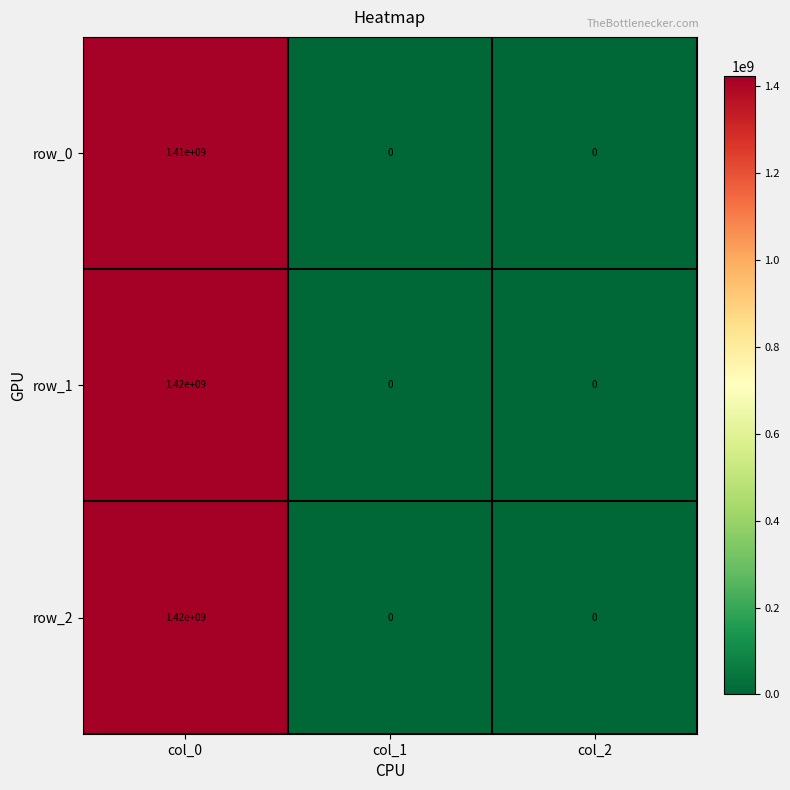

Which label corresponds to the largest value in the chart?

col_0